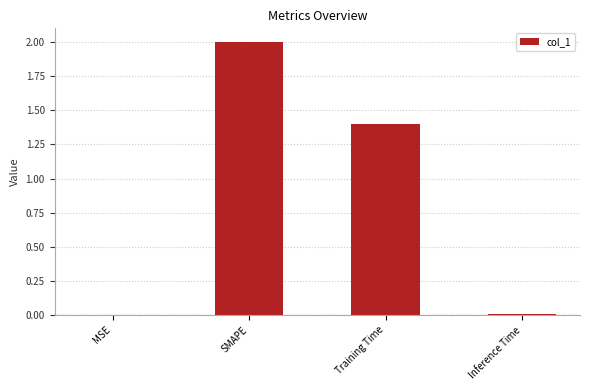

Where does the data first go above 1?

SMAPE